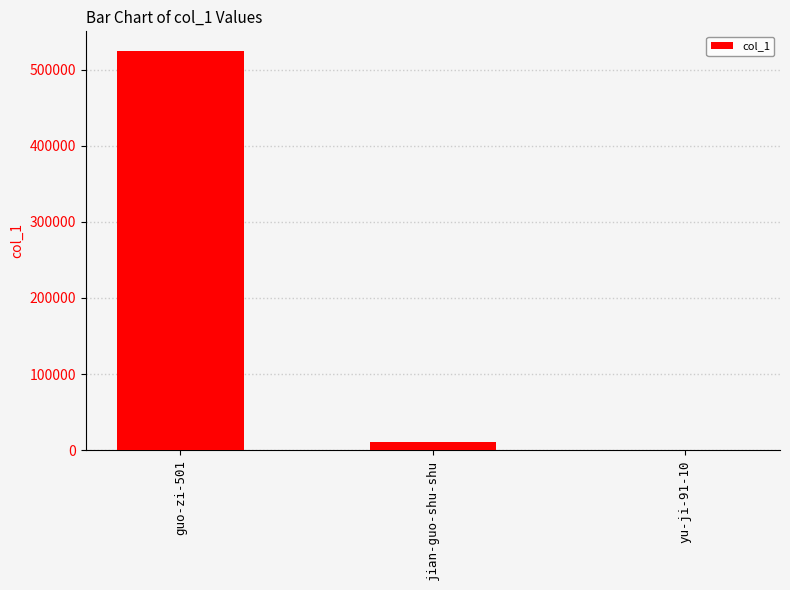

How many series are shown in this chart?

1